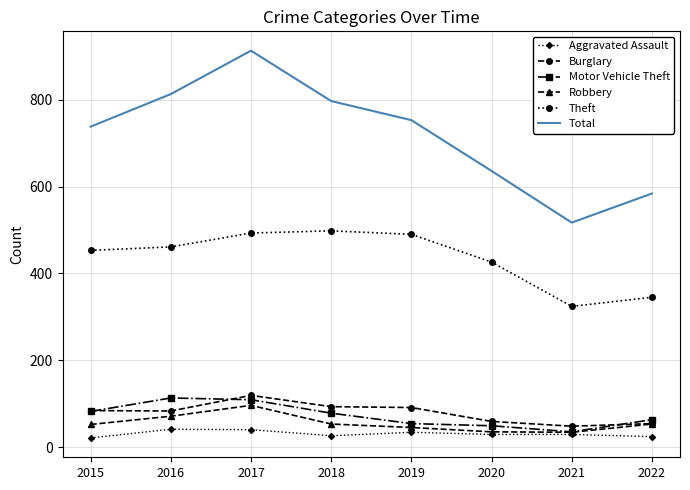

Is it true that Theft equals 453 at 2015?

True